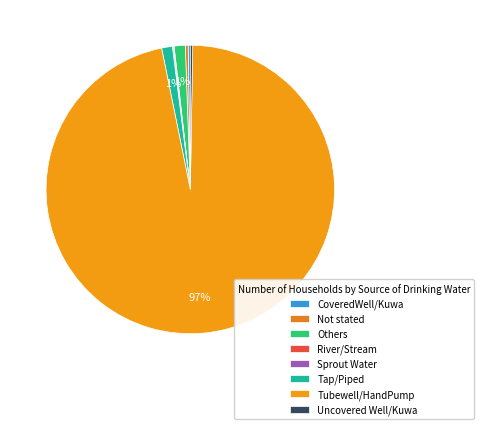

Do Tap/Piped and Tubewell/HandPump together represent more than half of the pie?

Yes